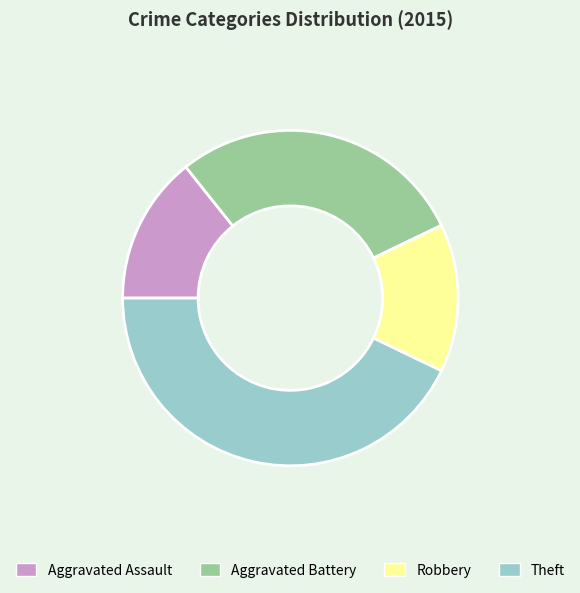

Is the sum of Robbery and Theft greater than half?

Yes